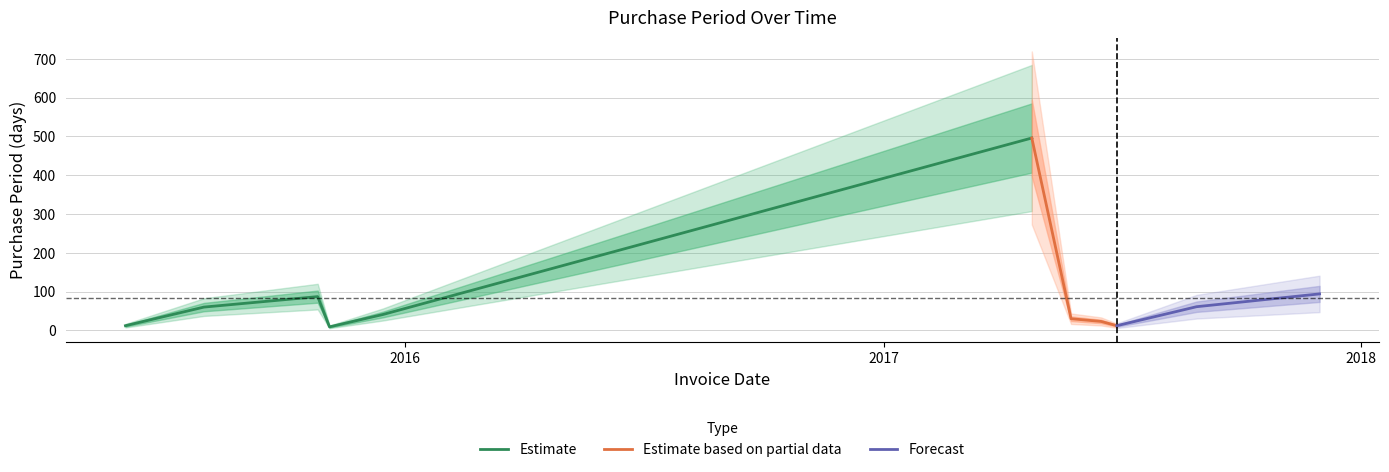

What is the sum of the values at 2015-11-04 and 2015-07-31?

69